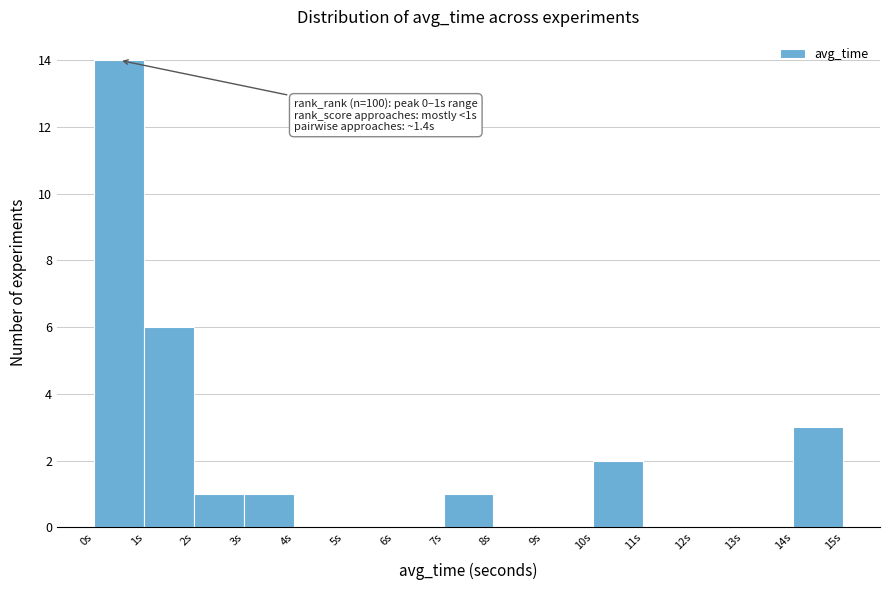

Over which range of the x-axis is the bar tallest?

0 to 1